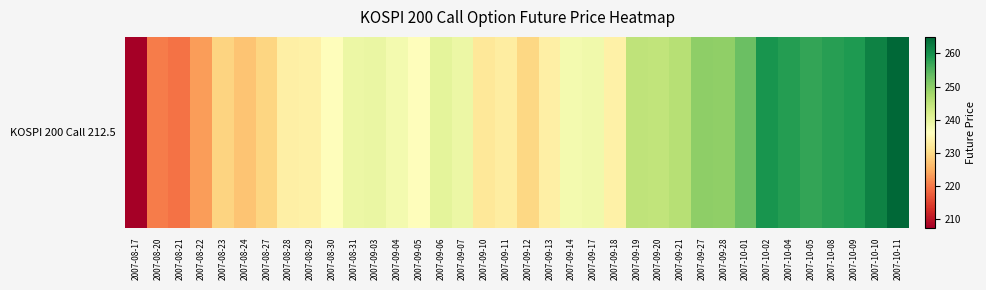

Reading left to right, list all the values displayed in this chart.

2007-08-17=207.5	2007-08-20=220.4	2007-08-21=219.6	2007-08-22=223.4	2007-08-23=229.2	2007-08-24=227.3	2007-08-27=229.3	2007-08-28=233.3	2007-08-29=233.7	2007-08-30=235.9	2007-08-31=239.0	2007-09-03=239.3	2007-09-04=237.9	2007-09-05=236.0	2007-09-06=240.1	2007-09-07=238.9	2007-09-10=232.0	2007-09-11=232.9	2007-09-12=229.7	2007-09-13=233.4	2007-09-14=238.0	2007-09-17=238.3	2007-09-18=233.6	2007-09-19=245.0	2007-09-20=244.7	2007-09-21=245.8	2007-09-27=249.8	2007-09-28=249.6	2007-10-01=253.1	2007-10-02=259.4	2007-10-04=258.4	2007-10-05=257.4	2007-10-08=258.1	2007-10-09=258.8	2007-10-10=261.9	2007-10-11=265.0